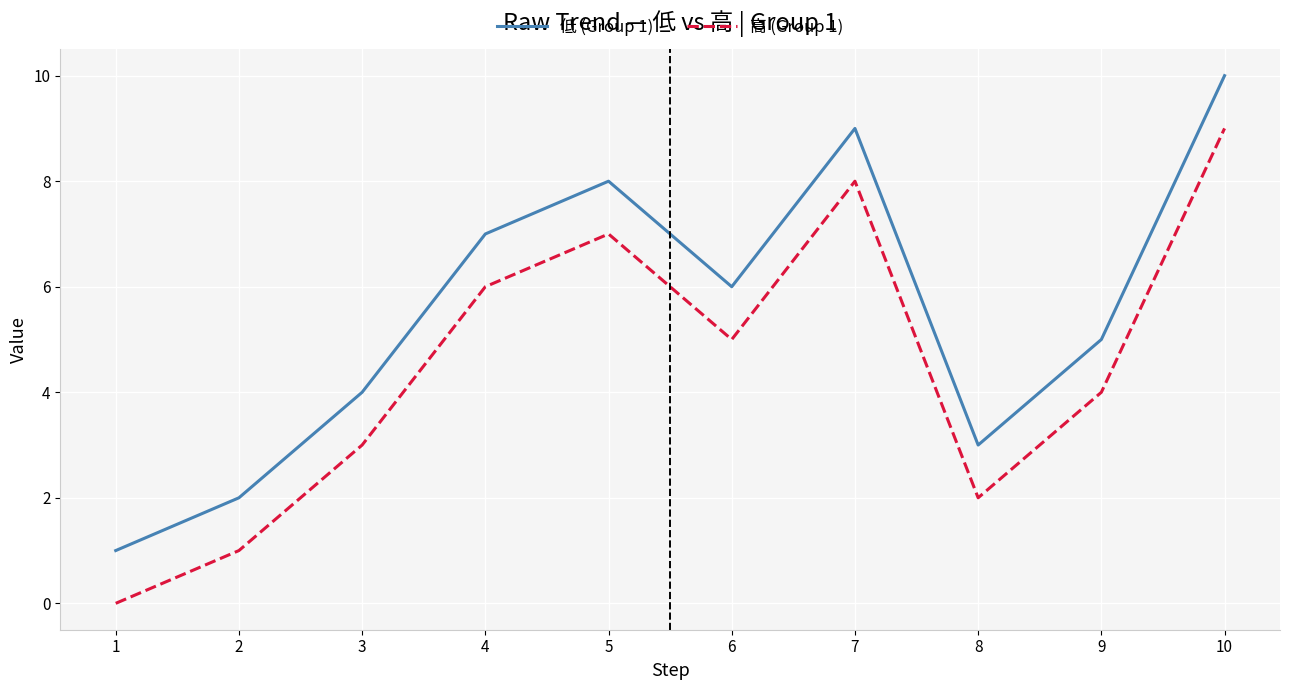

List the series in order of their overall mean, highest first.

低 (Group 1), 高 (Group 1)